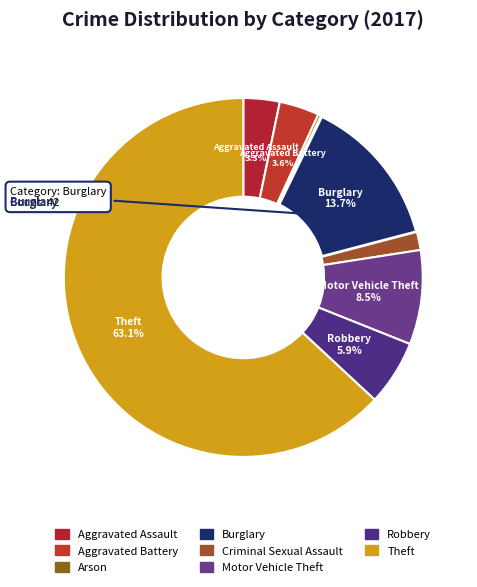

Is there any slice that represents more than half of the pie?

Yes